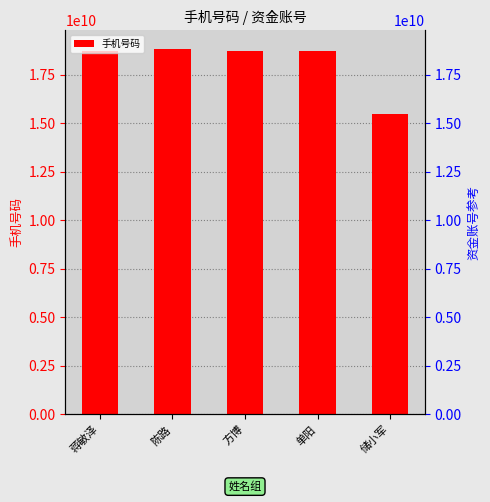

Is it true that the value at 蒋敏泽 is 27865264799?

False